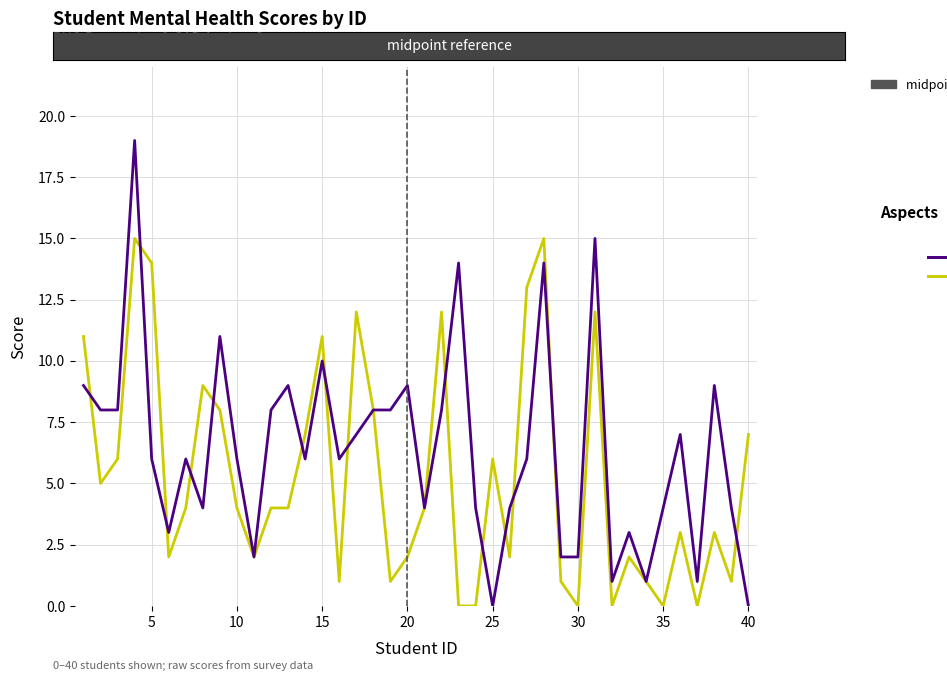

Which series has the largest total across all categories?

phq_score (depression)